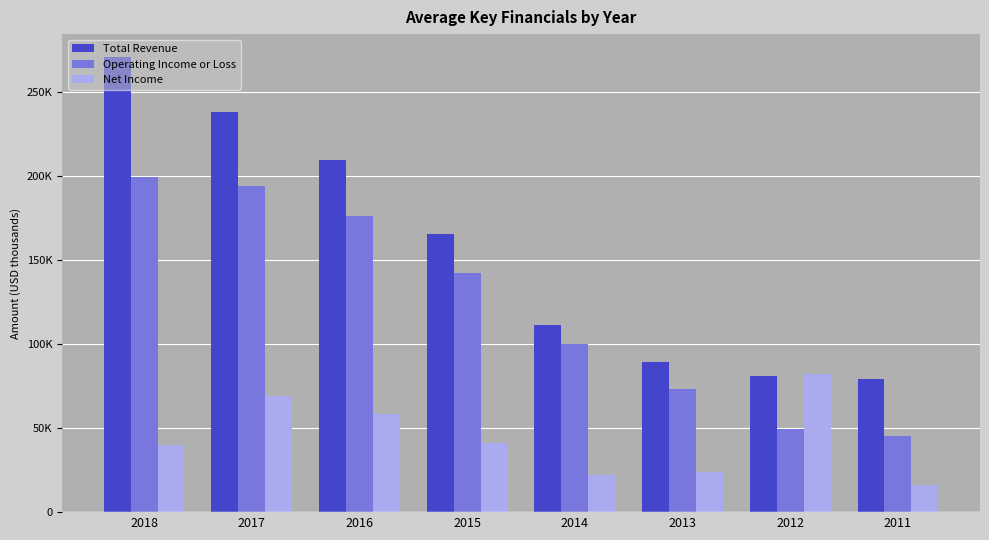

Does the chart contain stacked bars?

No